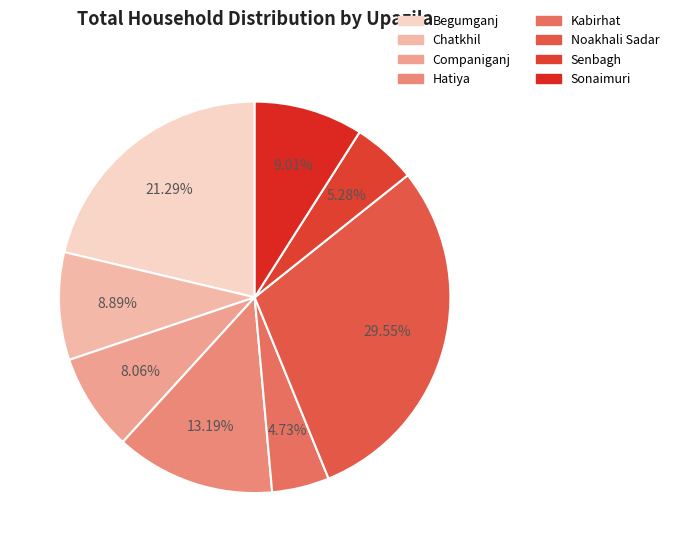

To the nearest percent, what is the combined percentage of Chatkhil and Sonaimuri?

18%